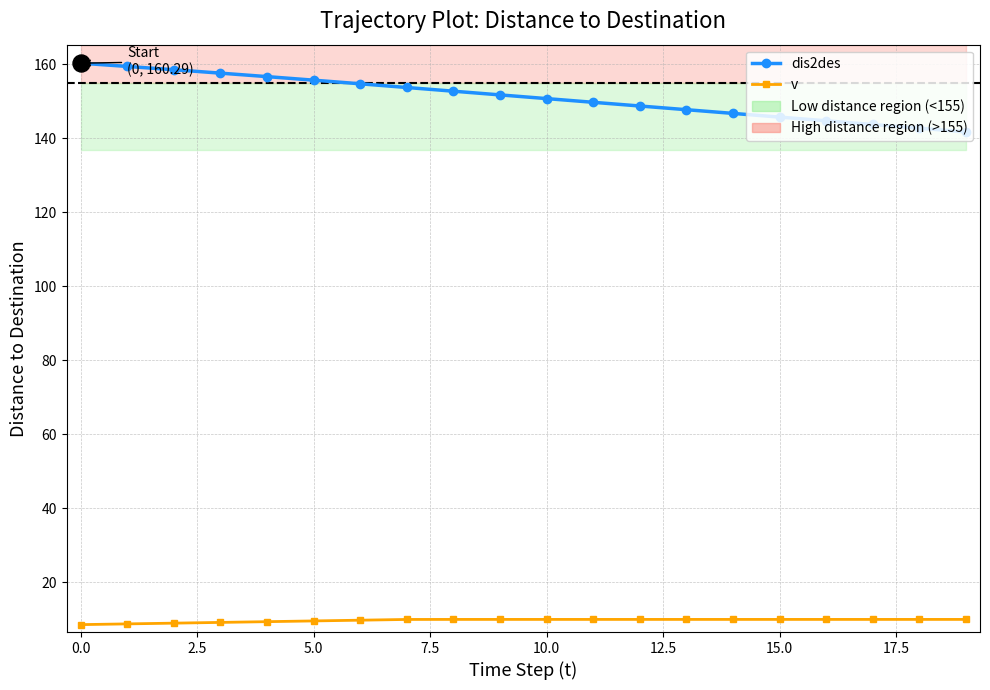

Which series has the largest total across all categories?

dis2des